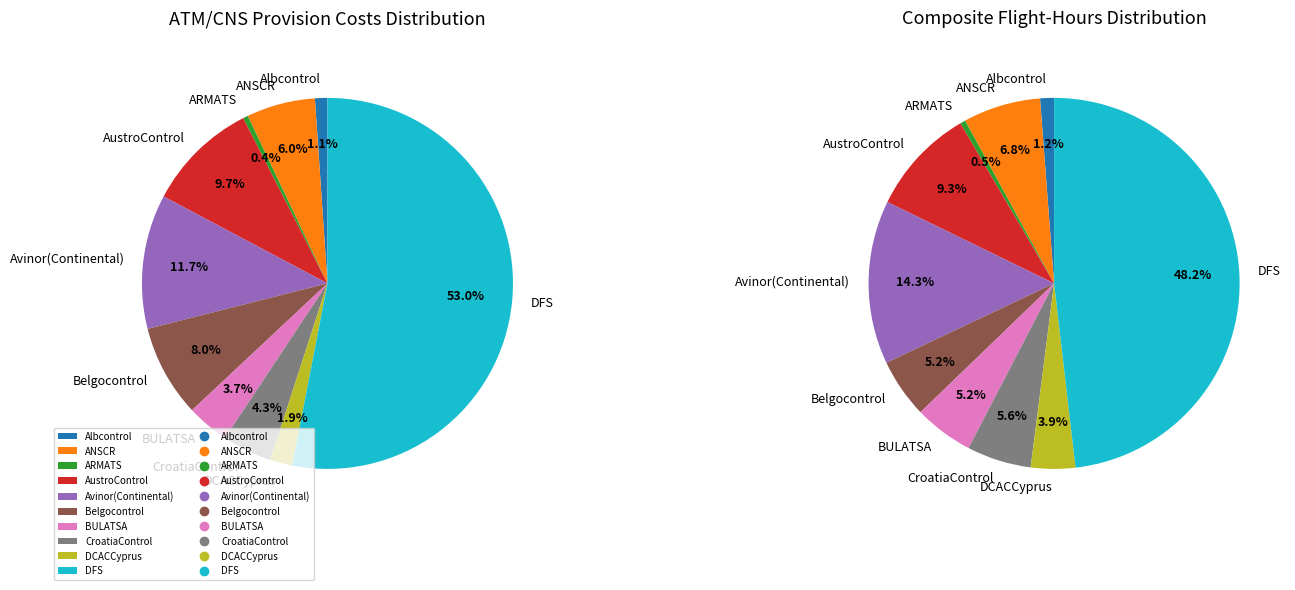

How many segments does this pie chart have?

10